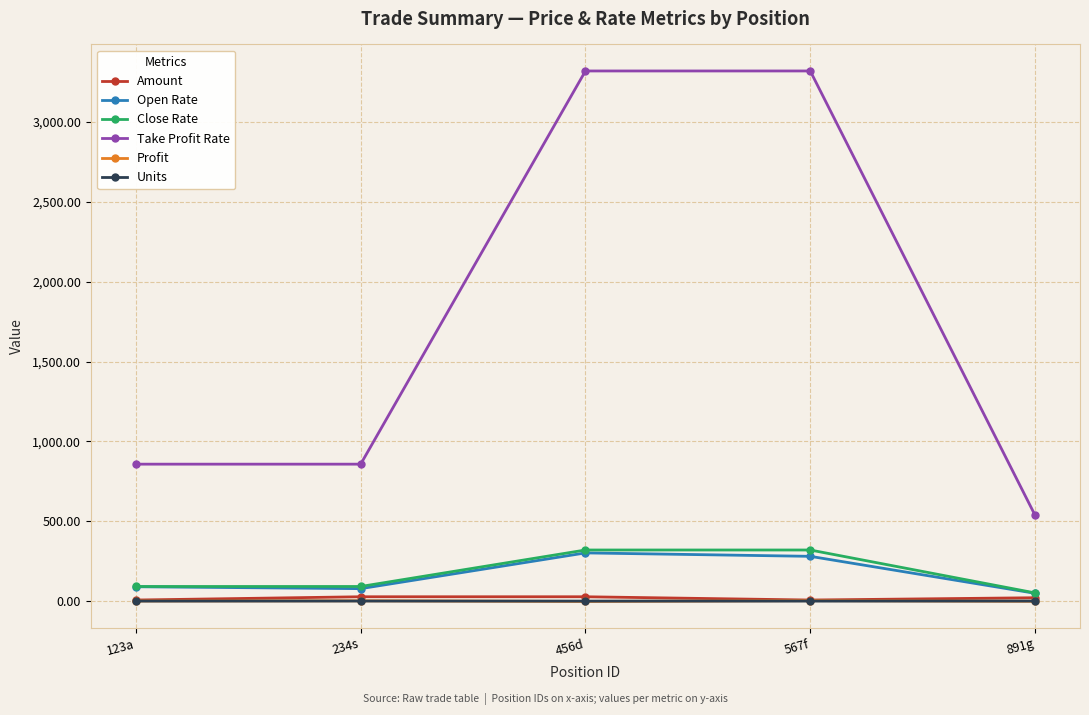

What is the difference between the second highest and second lowest values in the Profit series?

3.0